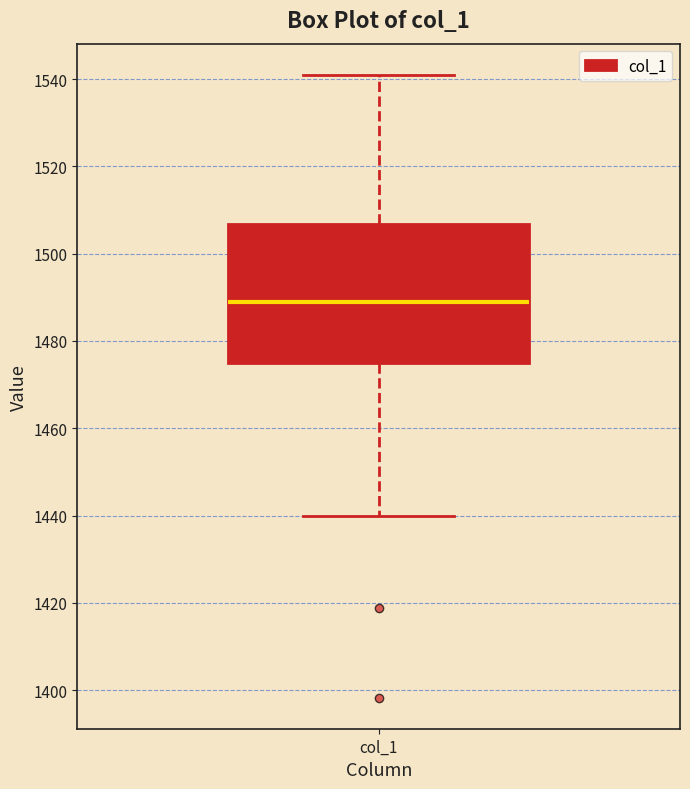

Read this box plot against the y-axis: the position of the median line, the range covered by the box, and the ends of both whiskers. The values are not printed on the chart, so give them approximately, as read against the axis.

median 1488, box 1474 to 1506, whiskers 1440 to 1540